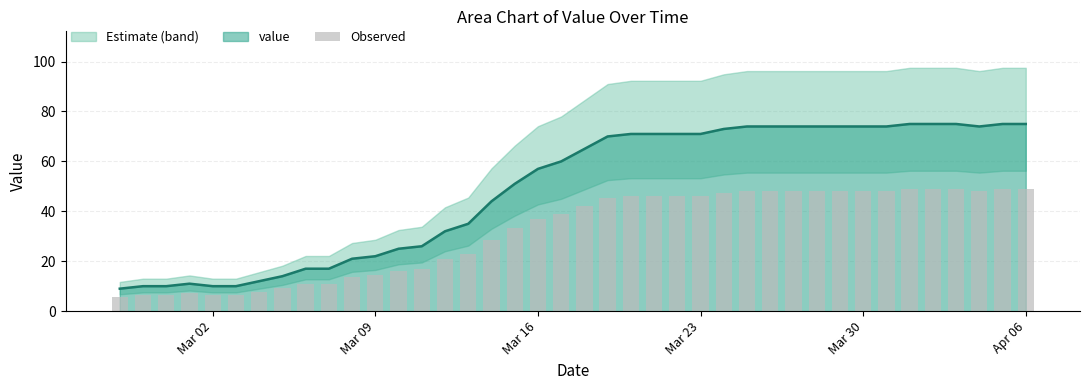

Is it true that value equals 94 at Mar 16?

False